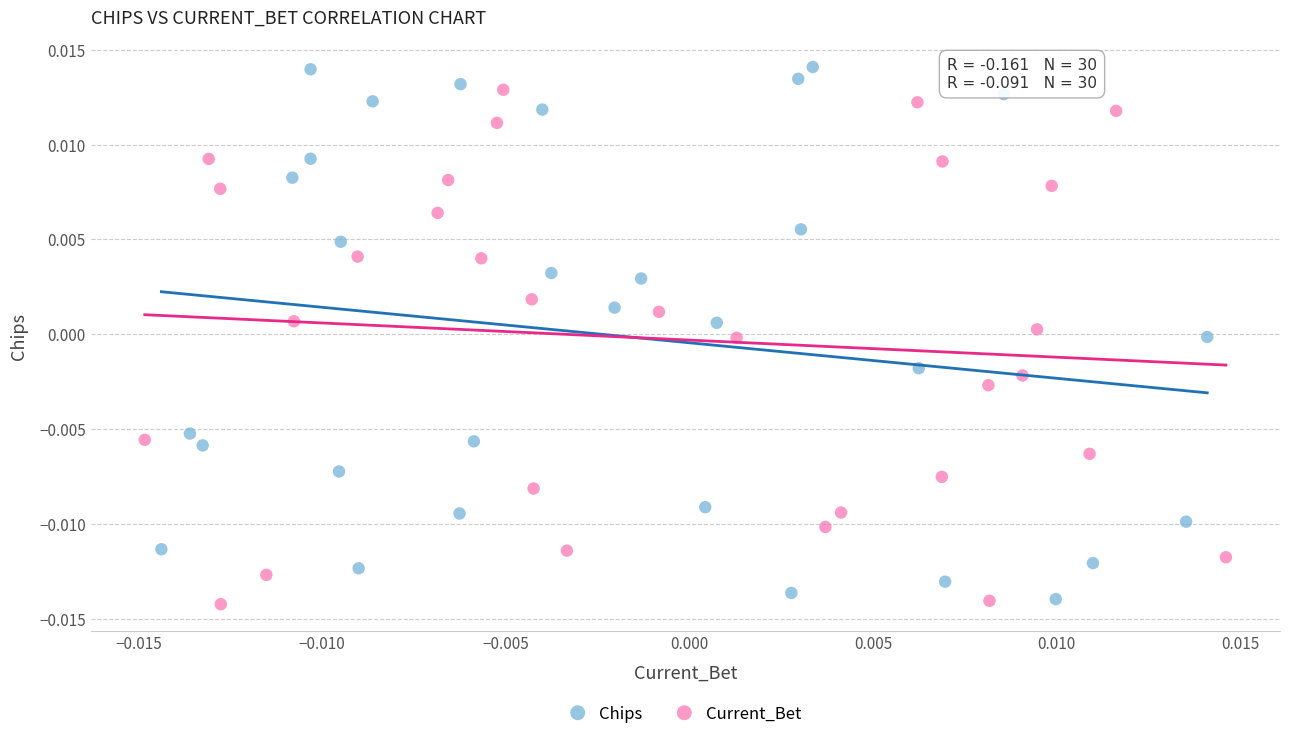

Which series reaches the maximum Y coordinate?

Chips